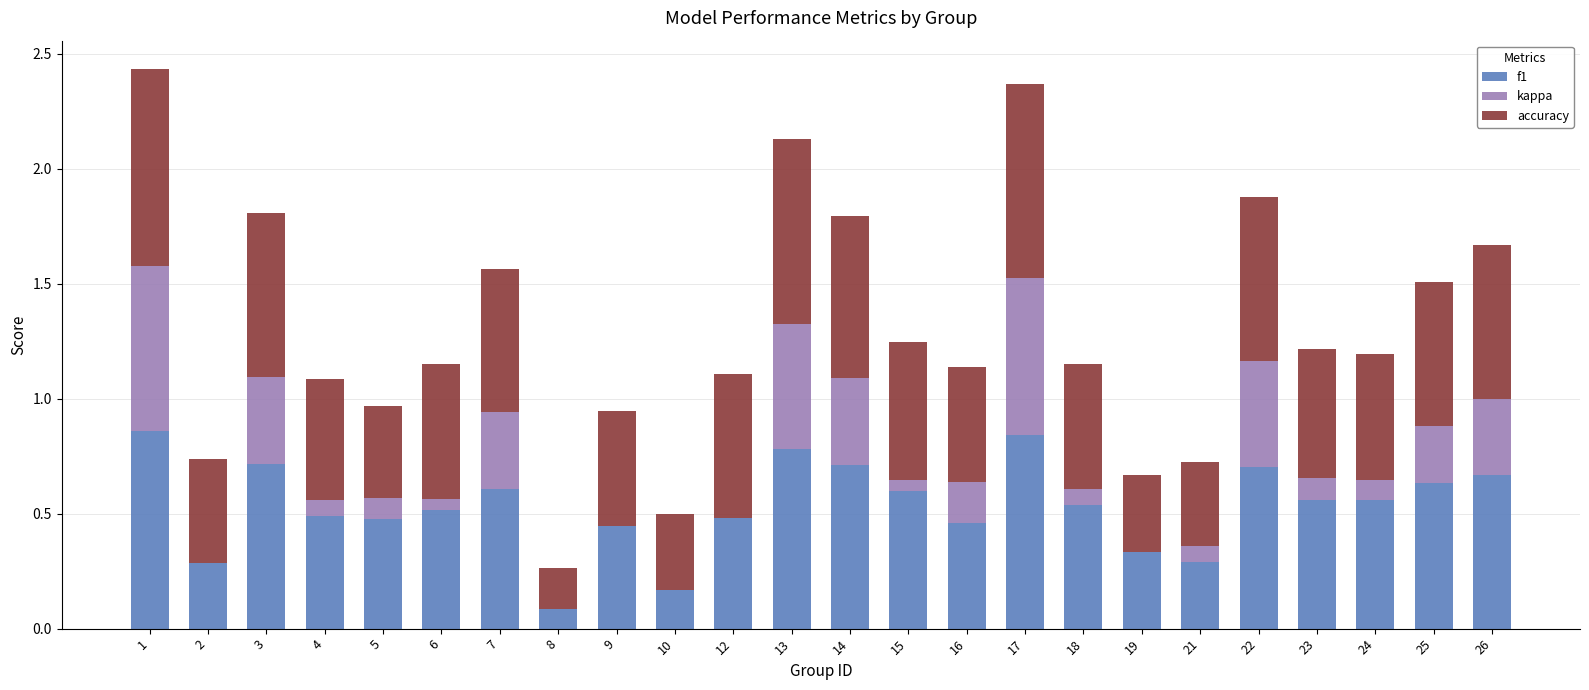

The f1 series shows 0.7 at 24. True or false?

False